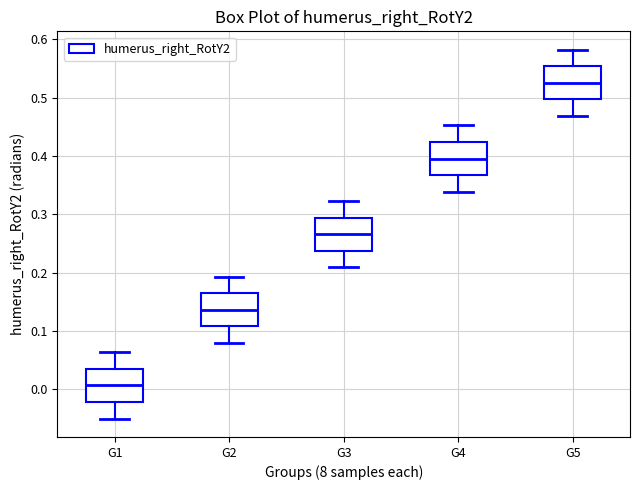

Which box has the highest median line?

G5